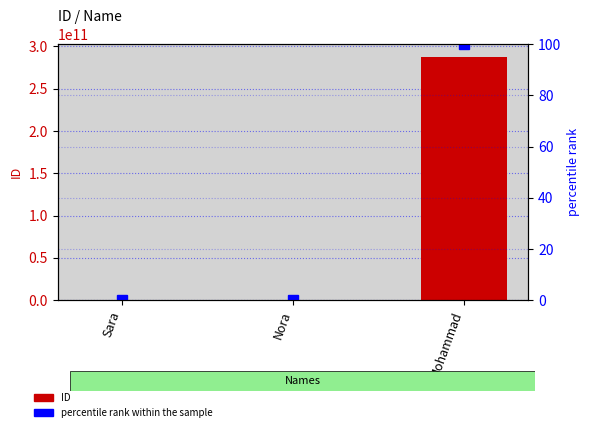

List the labels in order of percentile rank within the sample value, largest first.

Mohammad, Nora, Sara